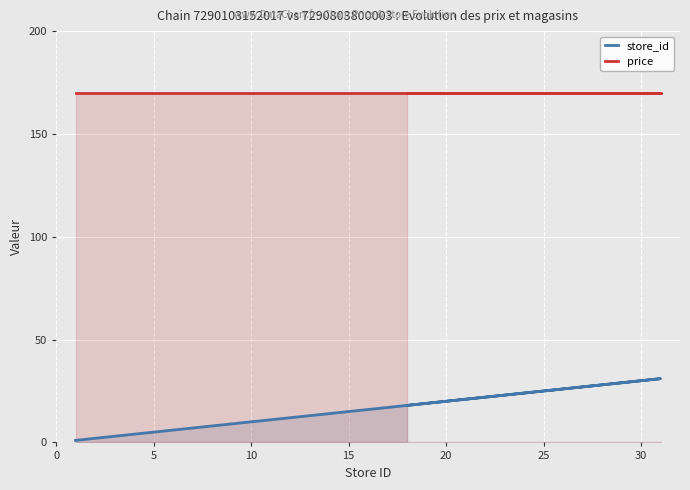

How many lines are shown in the chart?

2